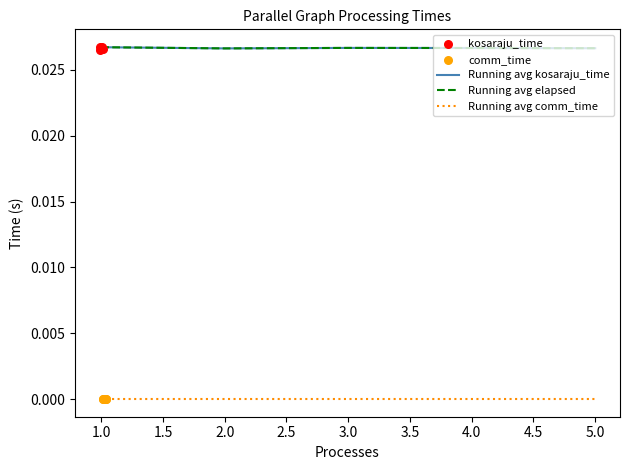

What are all the series names shown in the legend?

Running avg kosaraju_time, Running avg elapsed, Running avg comm_time, kosaraju_time, comm_time